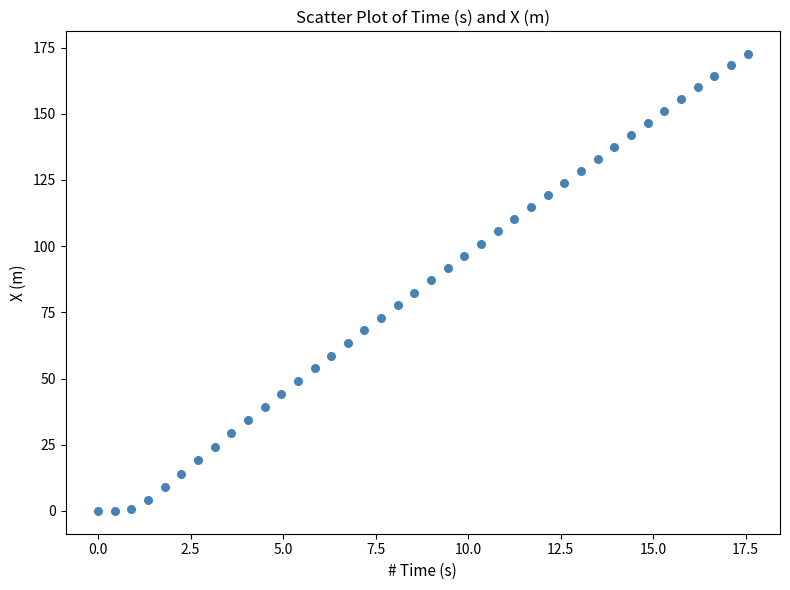

What is the range of X values (max minus min)?

17.6